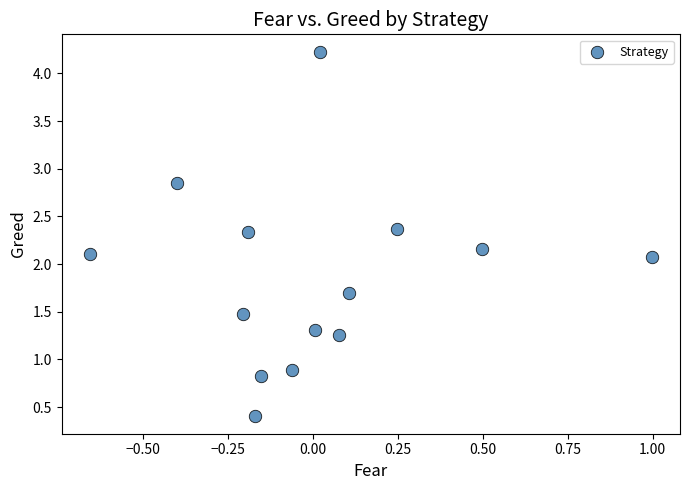

What is the range of Y values (max minus min)?

3.8